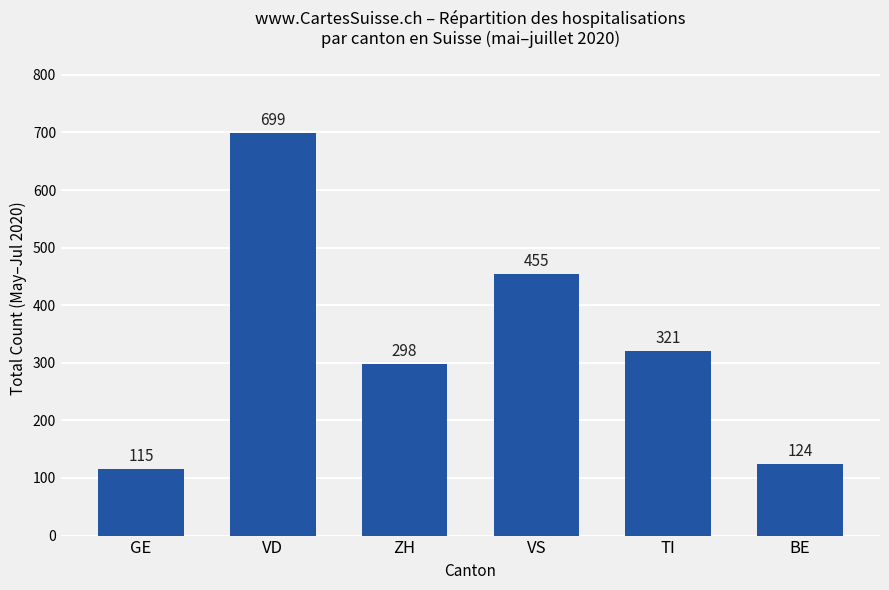

The chart shows a value of 321 at TI. True or false?

True